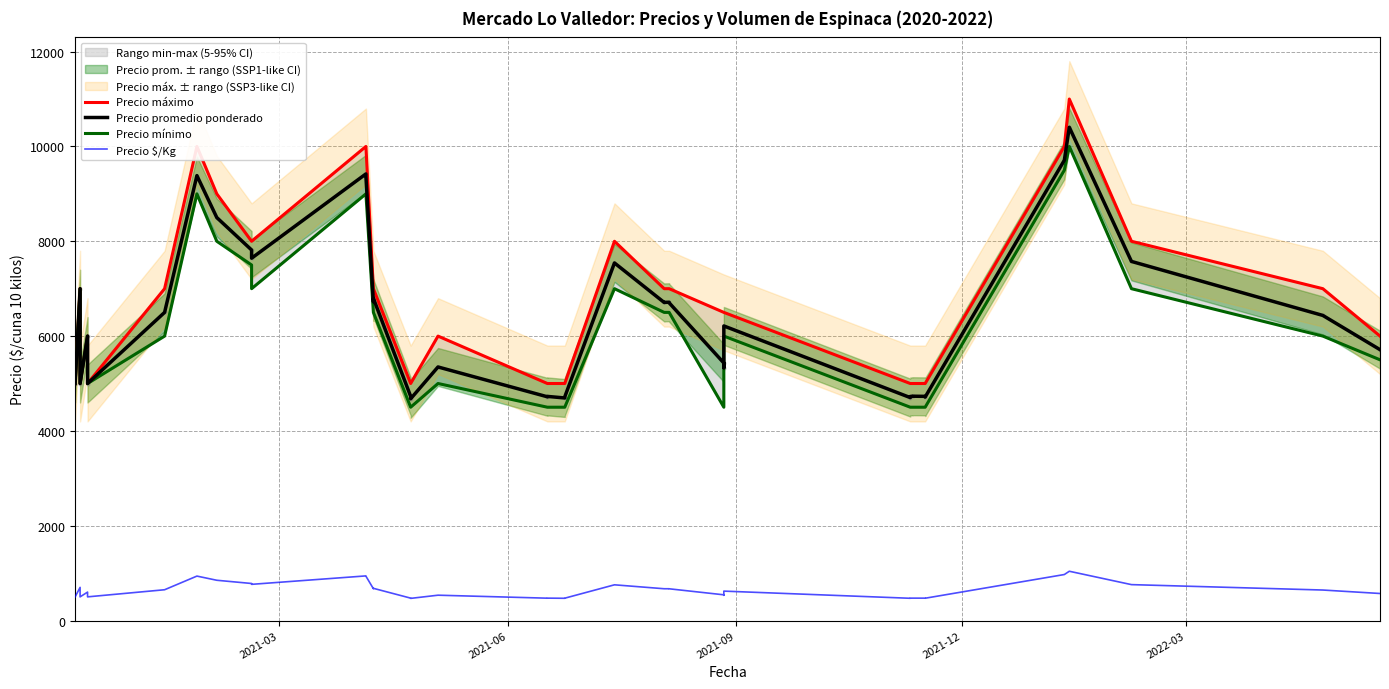

What are all the series names shown in the legend?

Precio máximo, Precio promedio ponderado, Precio mínimo, Precio $/Kg